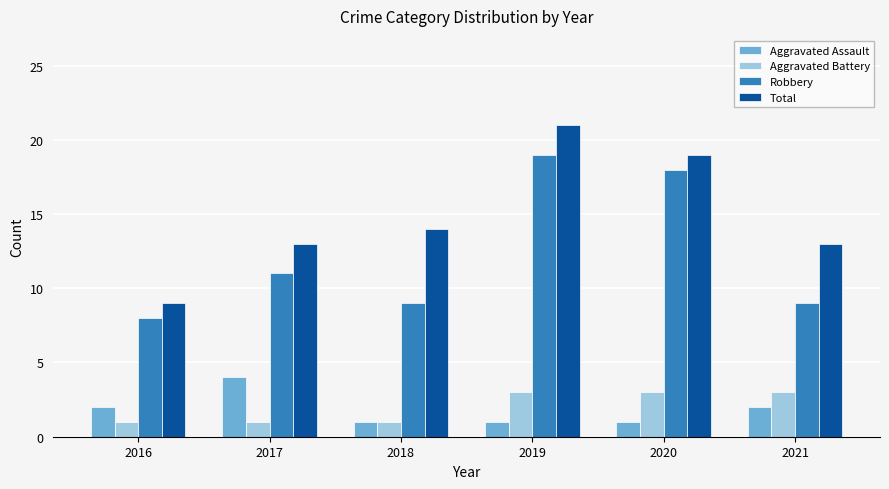

What is the value of the Aggravated Assault bar at the 6th from the left?

2